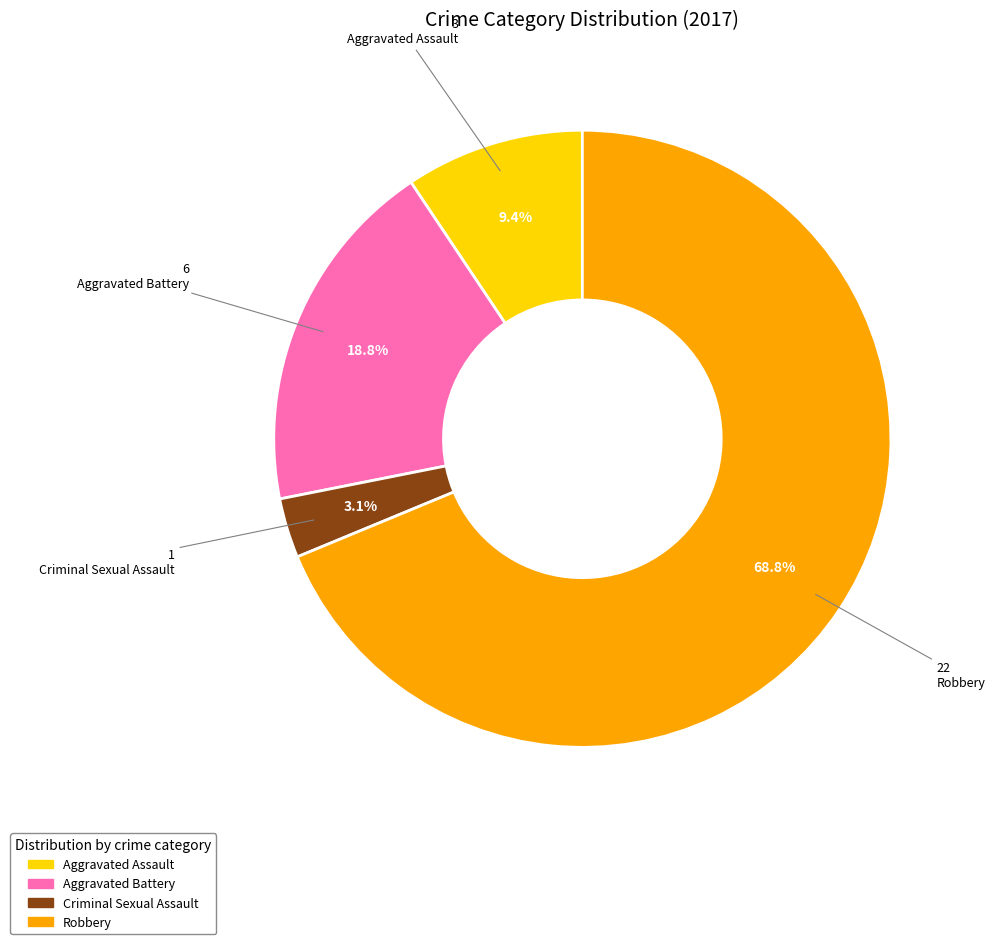

What percentage is the Aggravated Battery slice, to the nearest percent?

19%